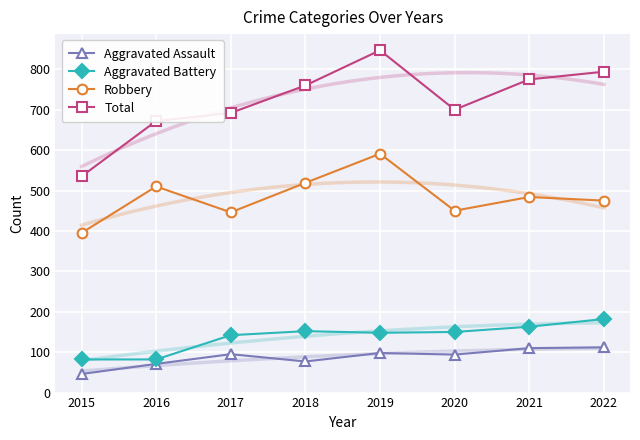

What is the value of the Aggravated Assault point at the 5th from the left?

98